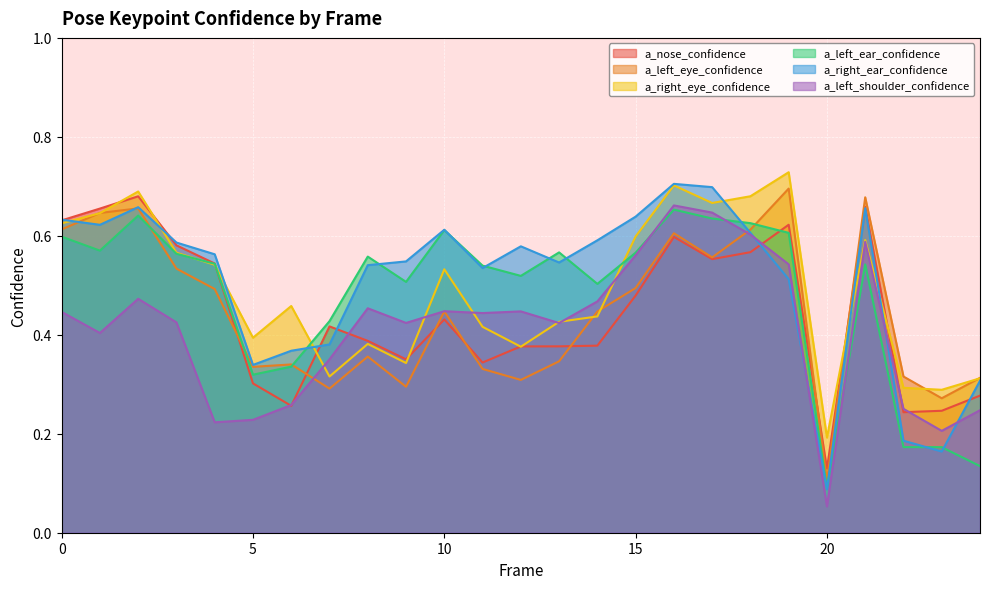

Which series ends up on top after the final intersection of a_left_eye_confidence and a_right_ear_confidence?

a_left_eye_confidence